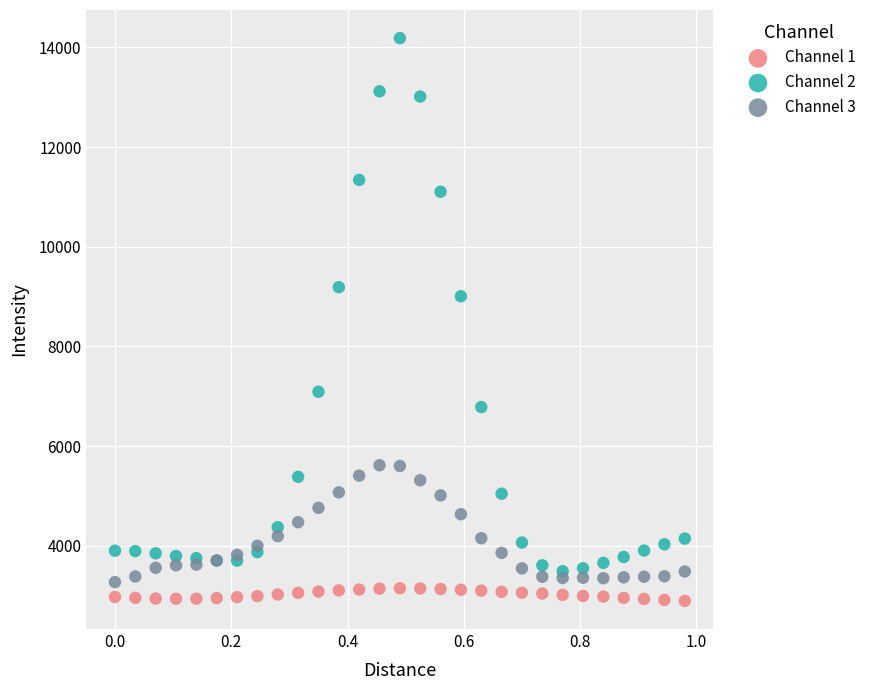

What is the X range (max minus min) for the scatter plot?

1.0